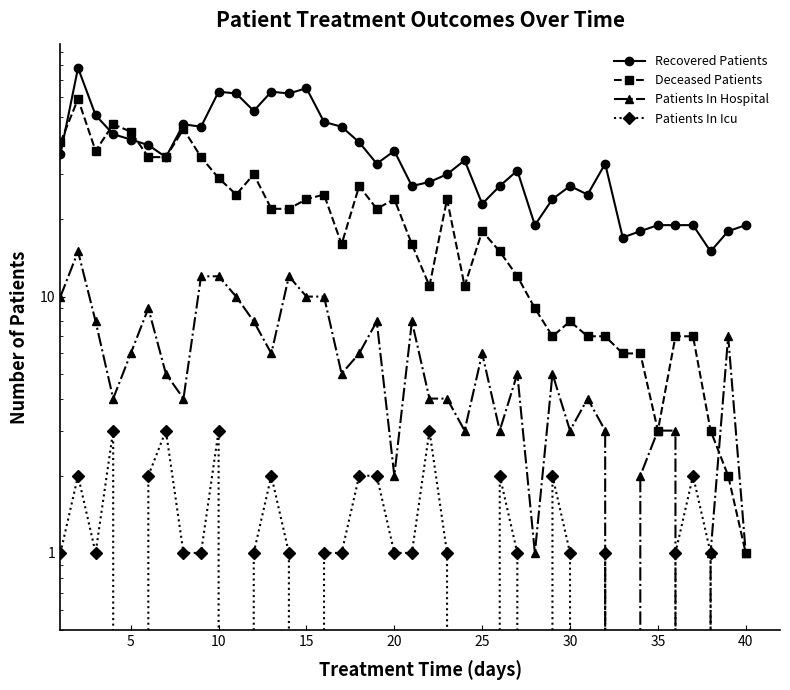

The value of Recovered Patients at 33 is 26. True or false?

False